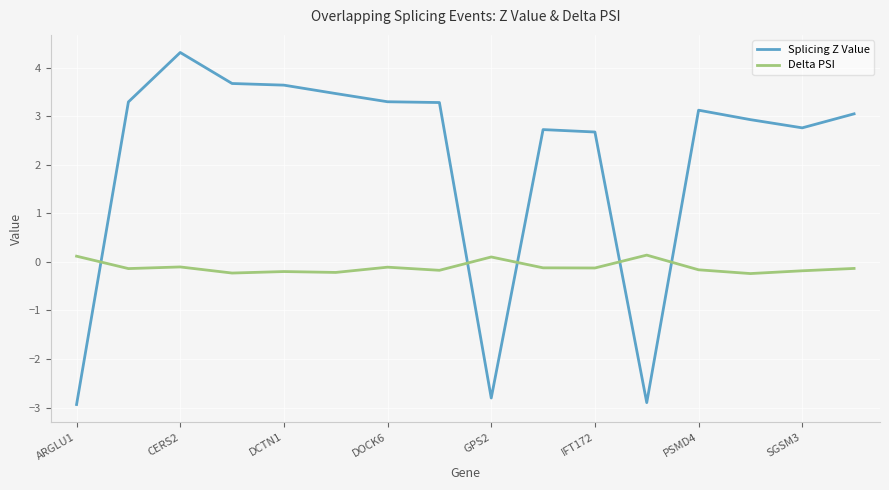

How many intersections are there between Delta PSI and Splicing Z Value?

5